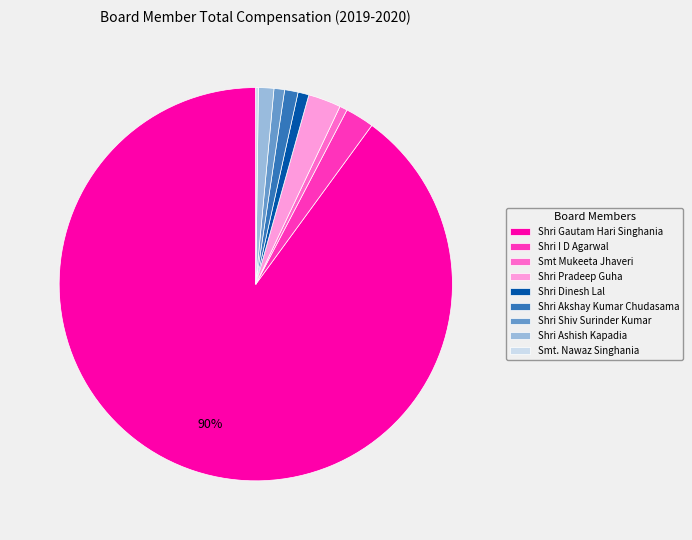

To the nearest percent, what percentage of the pie is Shri I D Agarwal?

2%